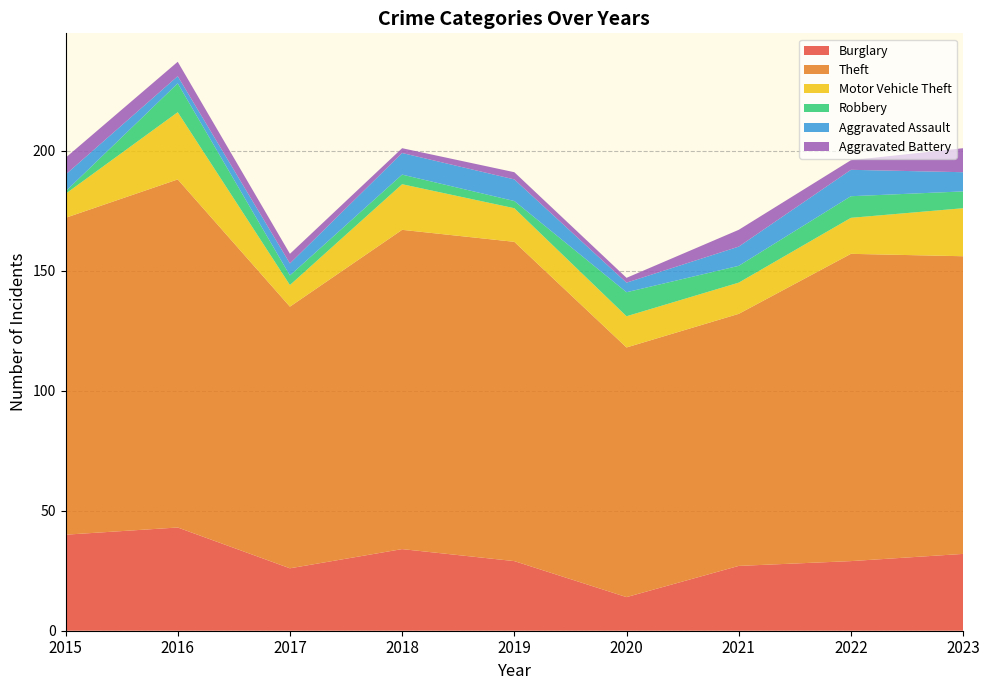

Reading right to left, what are all the values shown in this chart?

Burglary: 2023=32	2022=29	2021=27	2020=14	2019=29	2018=34	2017=26	2016=43	2015=40
Theft: 2023=124	2022=128	2021=105	2020=104	2019=133	2018=133	2017=109	2016=145	2015=132
Motor Vehicle Theft: 2023=20	2022=15	2021=13	2020=13	2019=14	2018=19	2017=9	2016=28	2015=10
Robbery: 2023=7	2022=9	2021=7	2020=10	2019=3	2018=4	2017=4	2016=12	2015=1
Aggravated Assault: 2023=8	2022=11	2021=8	2020=4	2019=9	2018=9	2017=5	2016=3	2015=7
Aggravated Battery: 2023=10	2022=4	2021=7	2020=2	2019=3	2018=2	2017=4	2016=6	2015=7